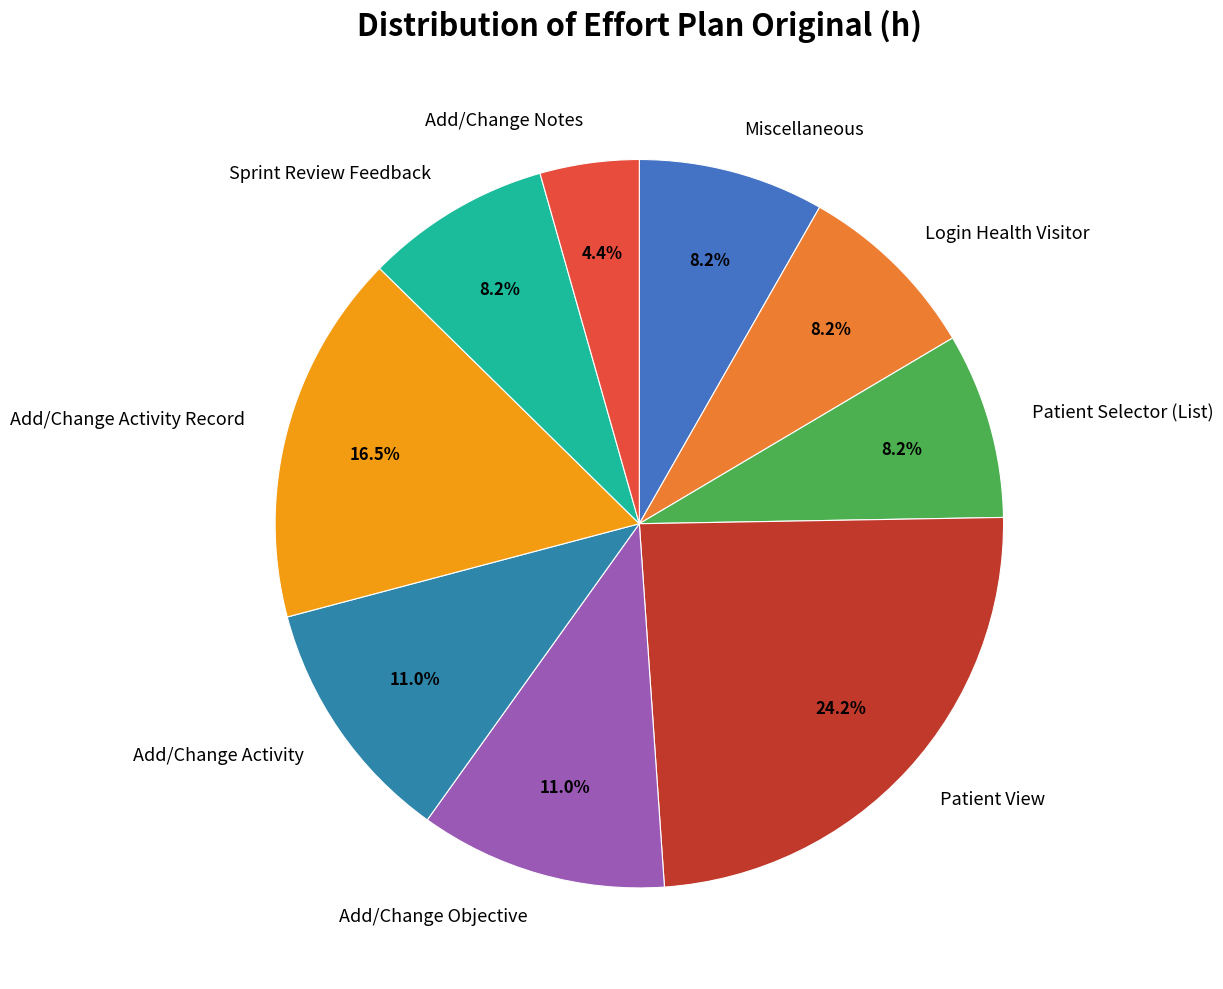

Approximately how many times larger is the value at Login Health Visitor compared to Sprint Review Feedback?

1.0